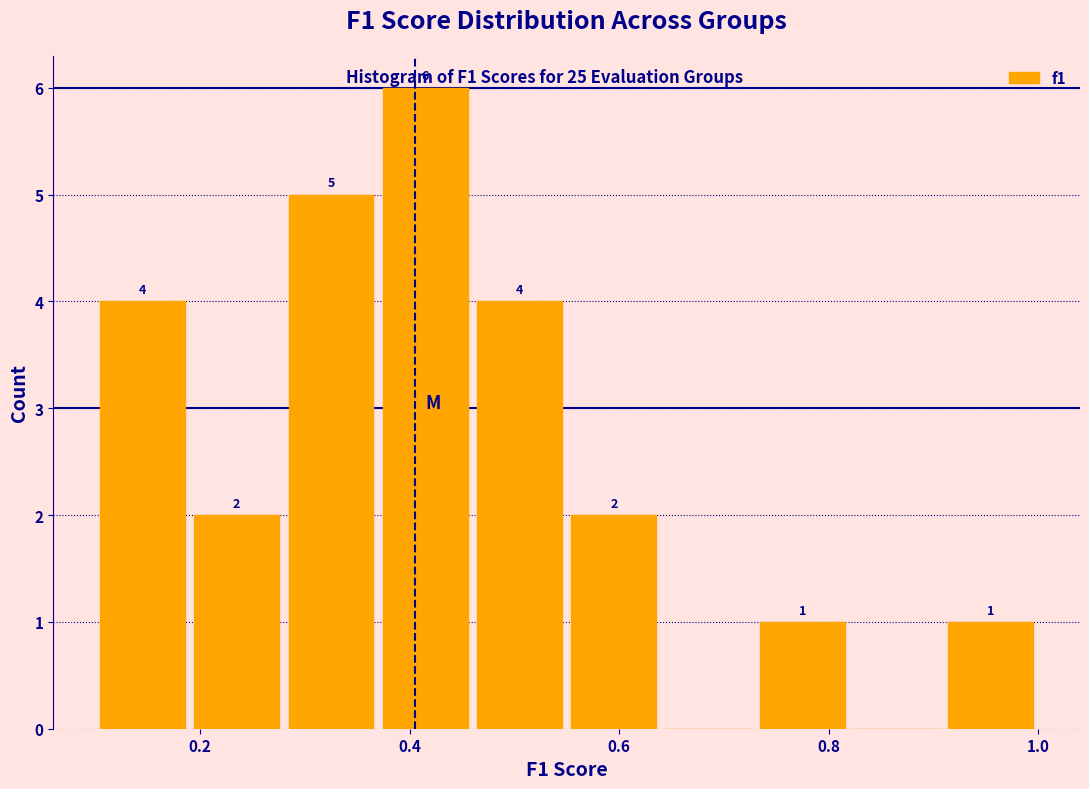

Which range on the x-axis has the tallest bar?

0.37 to 0.46